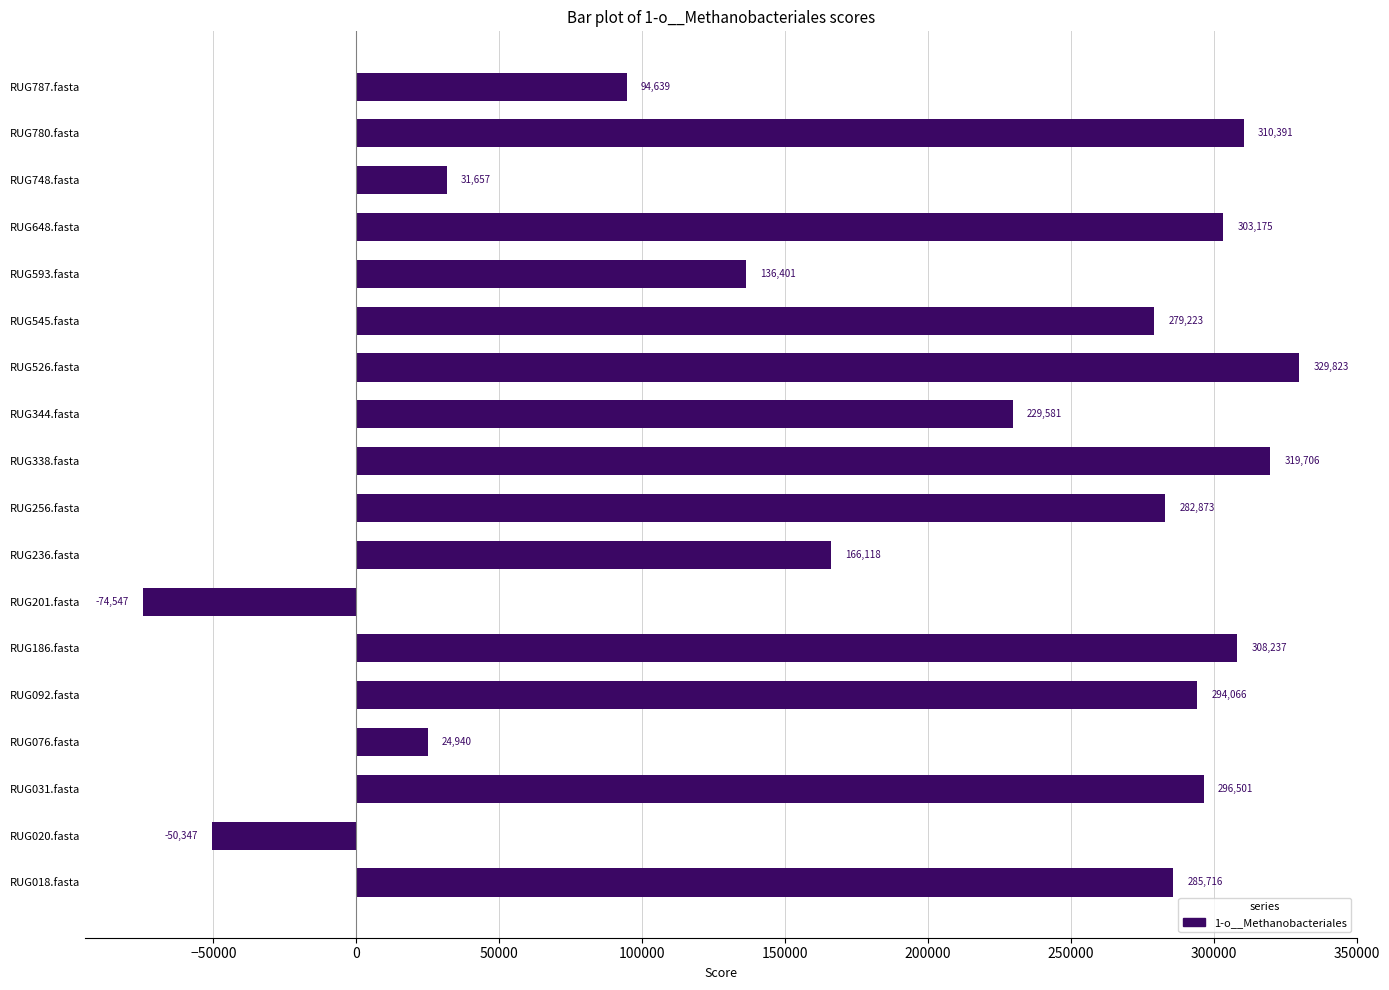

Which category has the highest value across all series?

RUG526.fasta